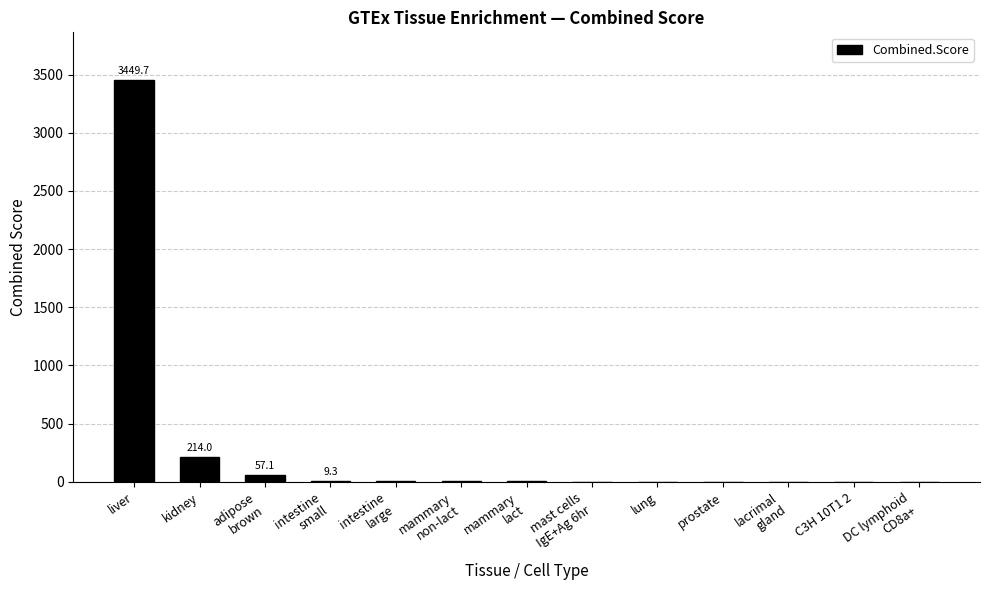

Which category has the highest value across all series?

liver